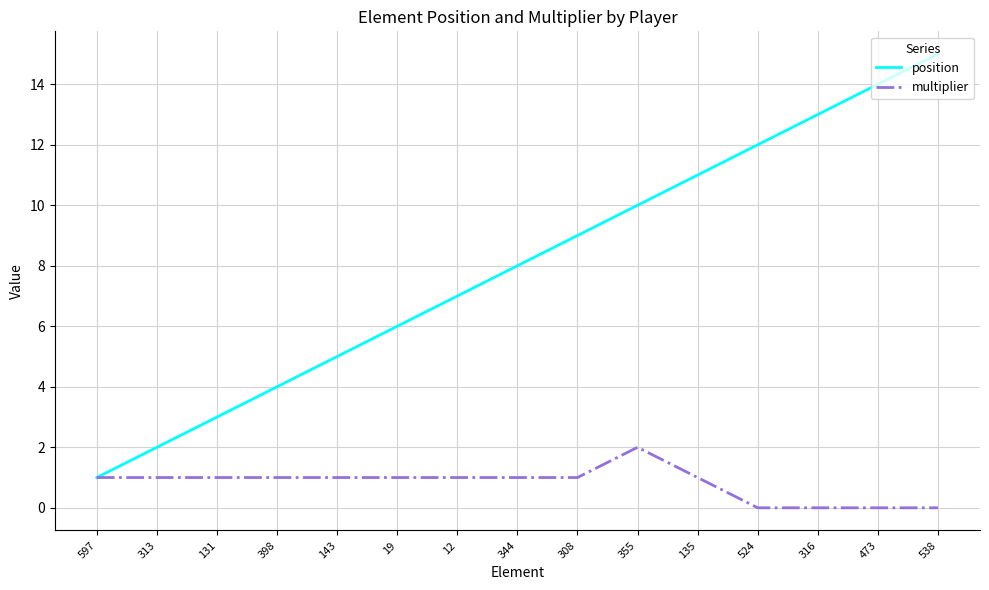

What is the total value across all series at 524?

12